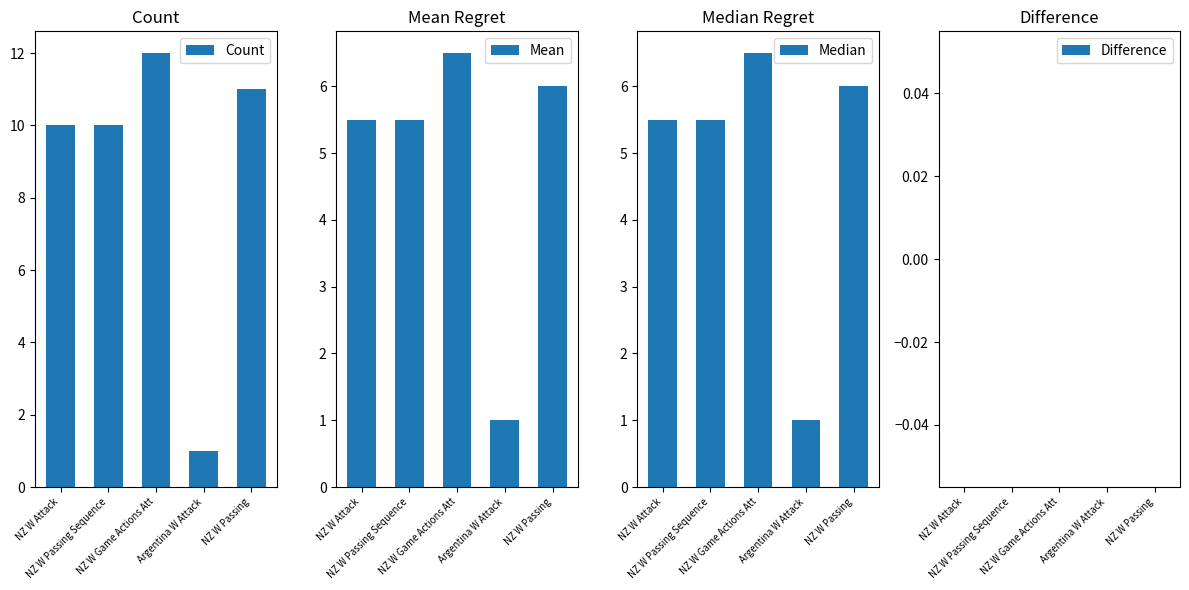

Reading left to right, transcribe all the data shown in this chart.

Count: 10.0	10.0	12.0	1.0	11.0
Mean: 5.5	5.5	6.5	1.0	6.0
Median: 5.5	5.5	6.5	1.0	6.0
Difference: 0.0	0.0	0.0	0.0	0.0